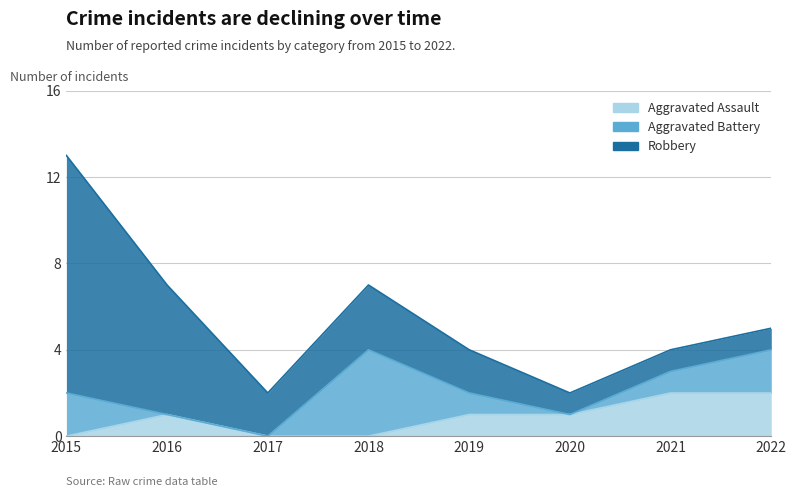

Rank the categories by Robbery value from highest to lowest.

2015, 2016, 2018, 2017, 2019, 2020, 2021, 2022